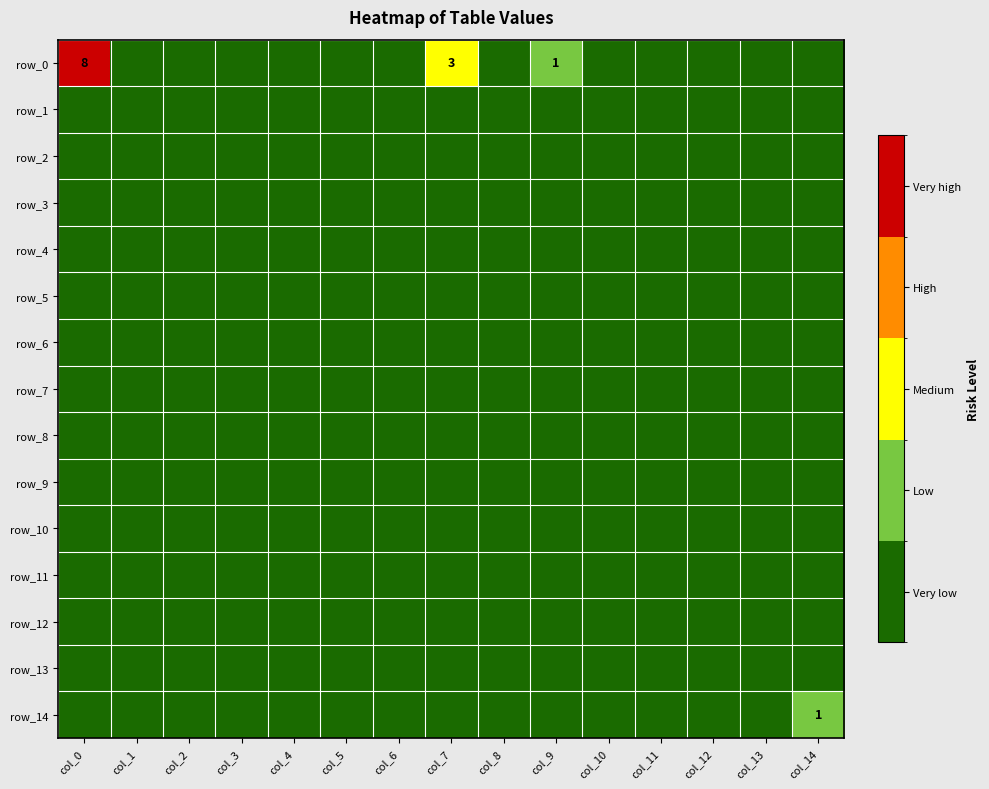

Which label corresponds to the smallest value in the chart?

col_1